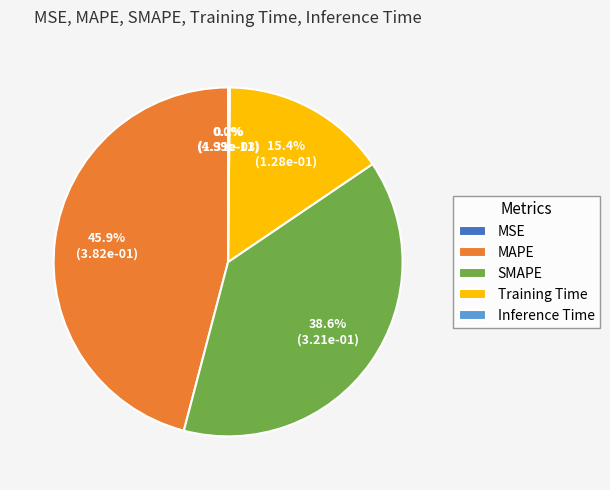

Does SMAPE account for over 50% of the chart?

No